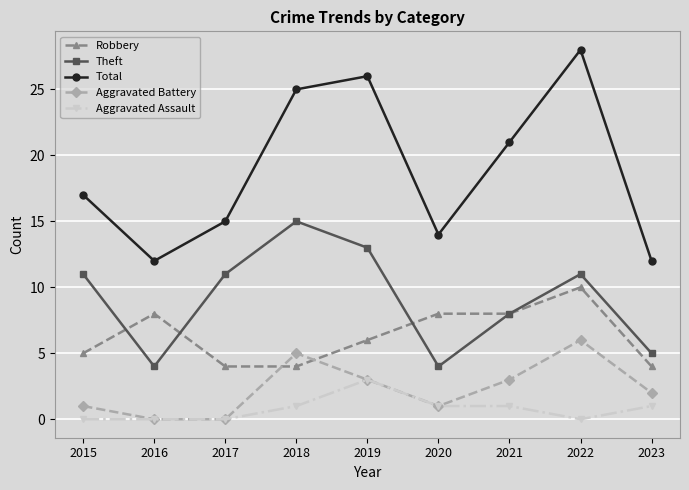

Which series has the largest total across all categories?

Total